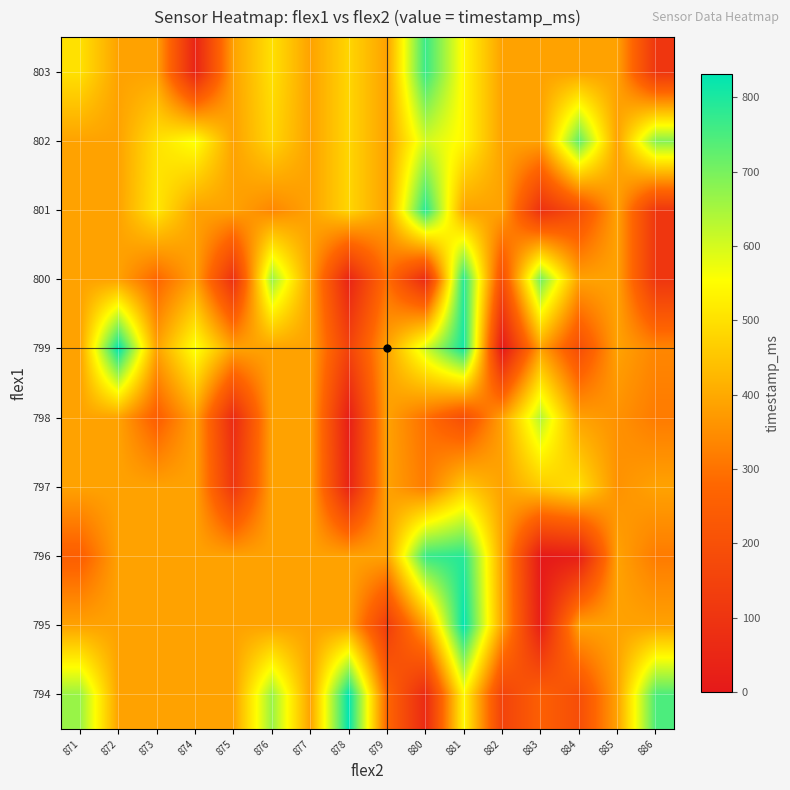

At which category does the chart reach its minimum across all series?

883